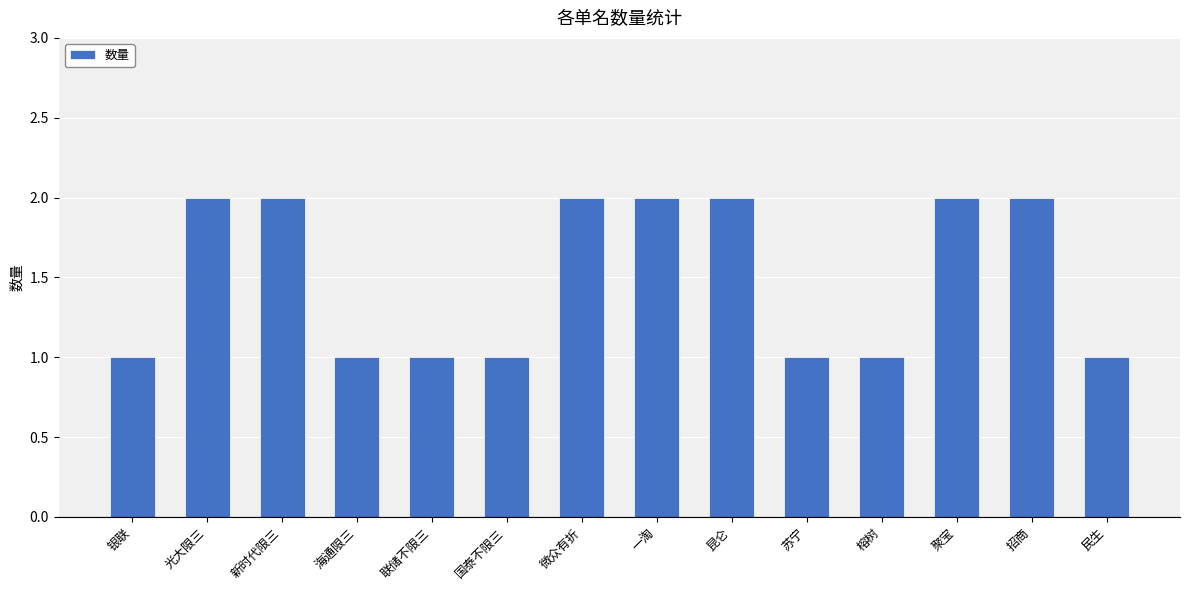

The chart shows a value of 1 at 微众有折. True or false?

False